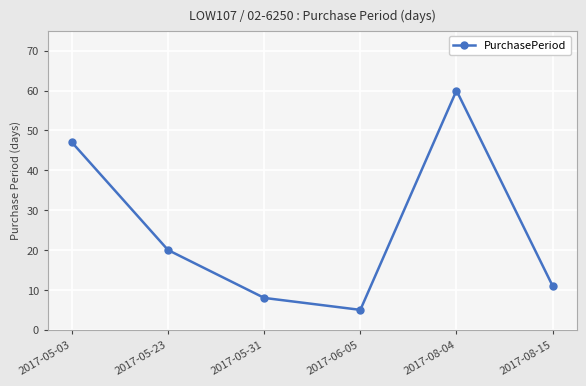

What is the smallest value displayed?

5